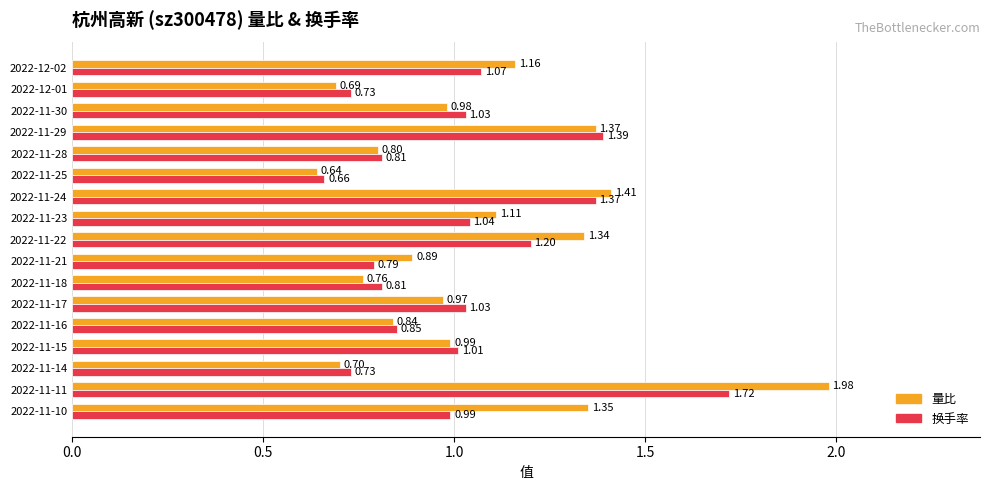

At which label does 换手率 reach its minimum?

2022-11-25